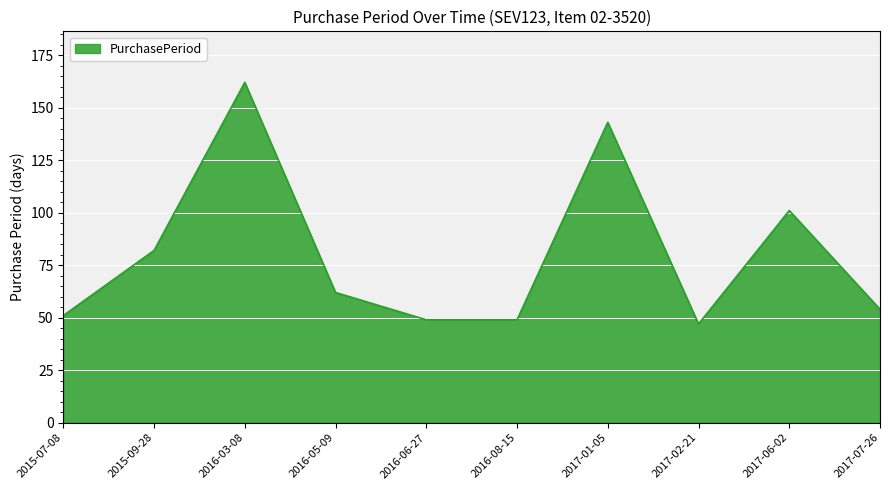

At which category does the chart reach its minimum across all series?

2017-02-21